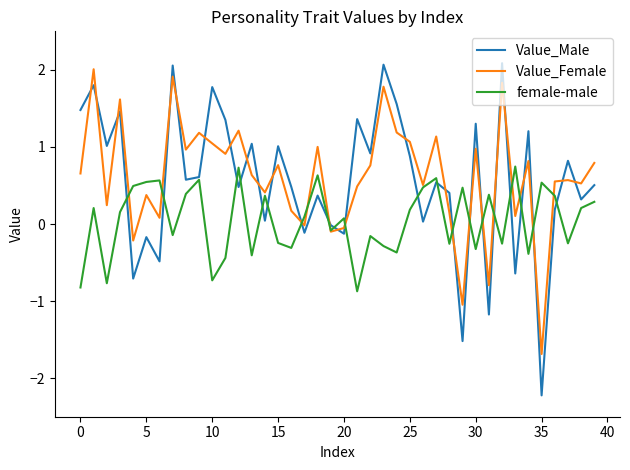

What is the minimum value shown in the chart?

-2.2